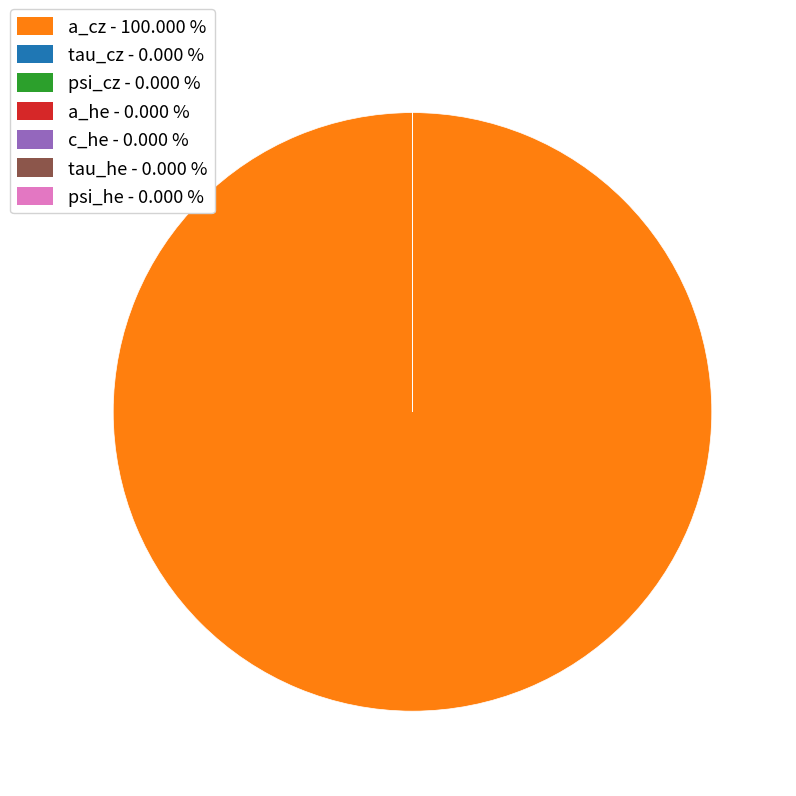

Does any single category account for the majority?

Yes